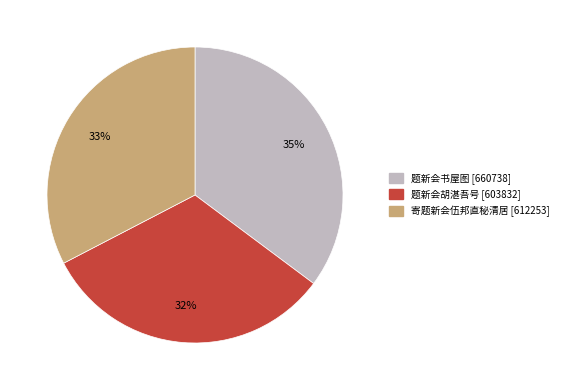

To the nearest percent, what is the combined percentage of 题新会胡湛吾号 and 题新会书屋图?

67%